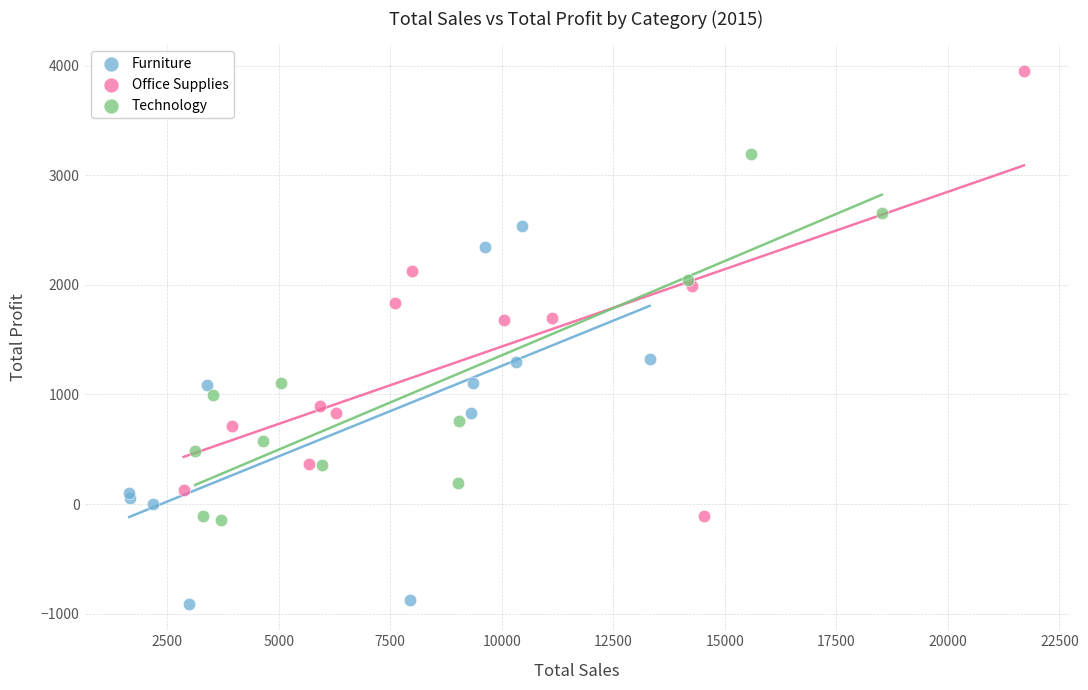

What are all the series names shown in the legend?

Furniture, Office Supplies, Technology